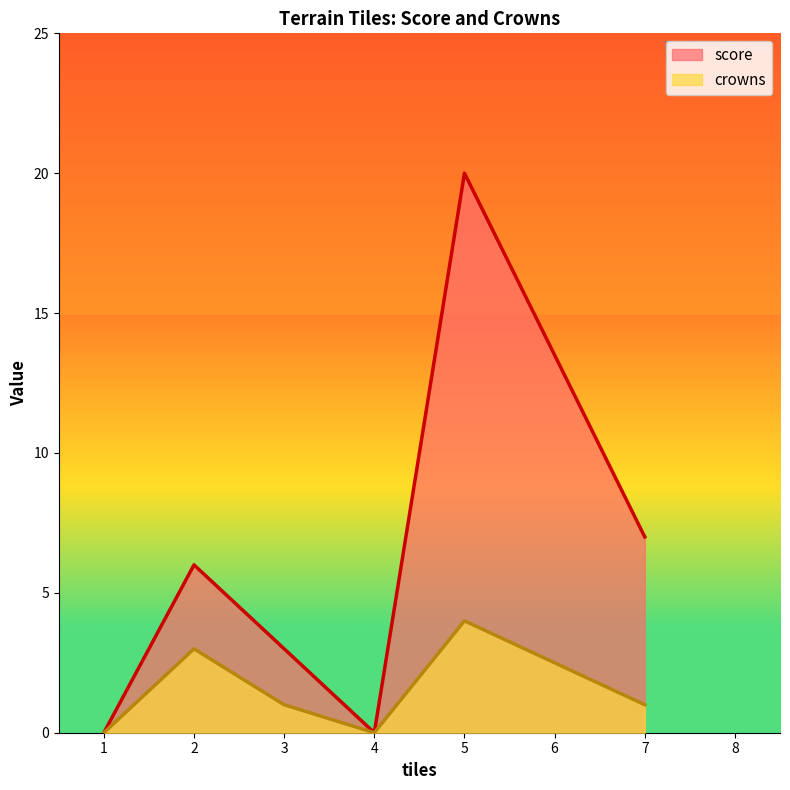

The value of score at Swamp(2) is 10. True or false?

False